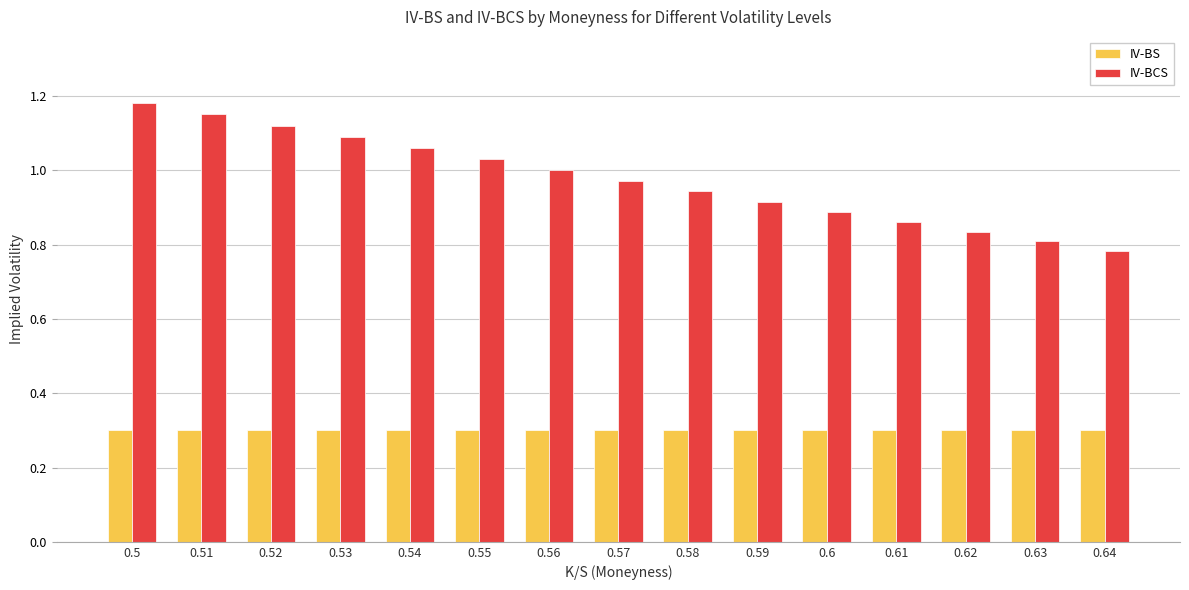

Read the IV-BS value at 0.64.

0.3